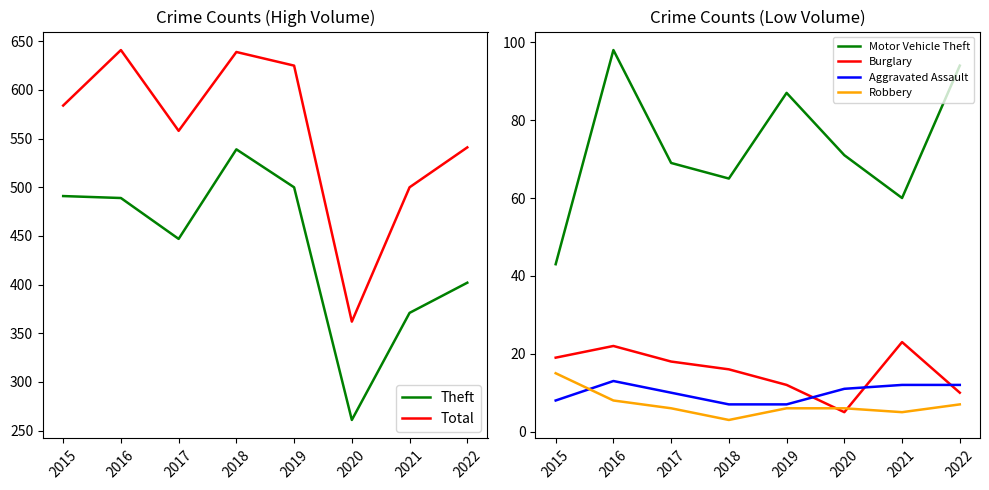

How many data points does each series have?

8